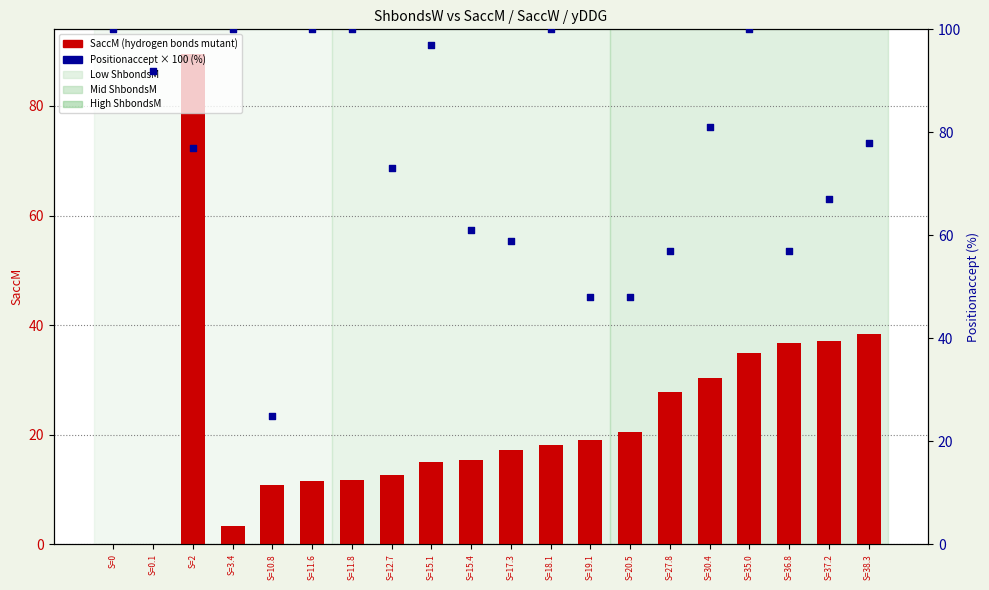

Is the value of Positionaccept × 100 (%) at S=38.3 greater than the value of SaccM (hydrogen bonds mutant) at S=0.1?

Yes